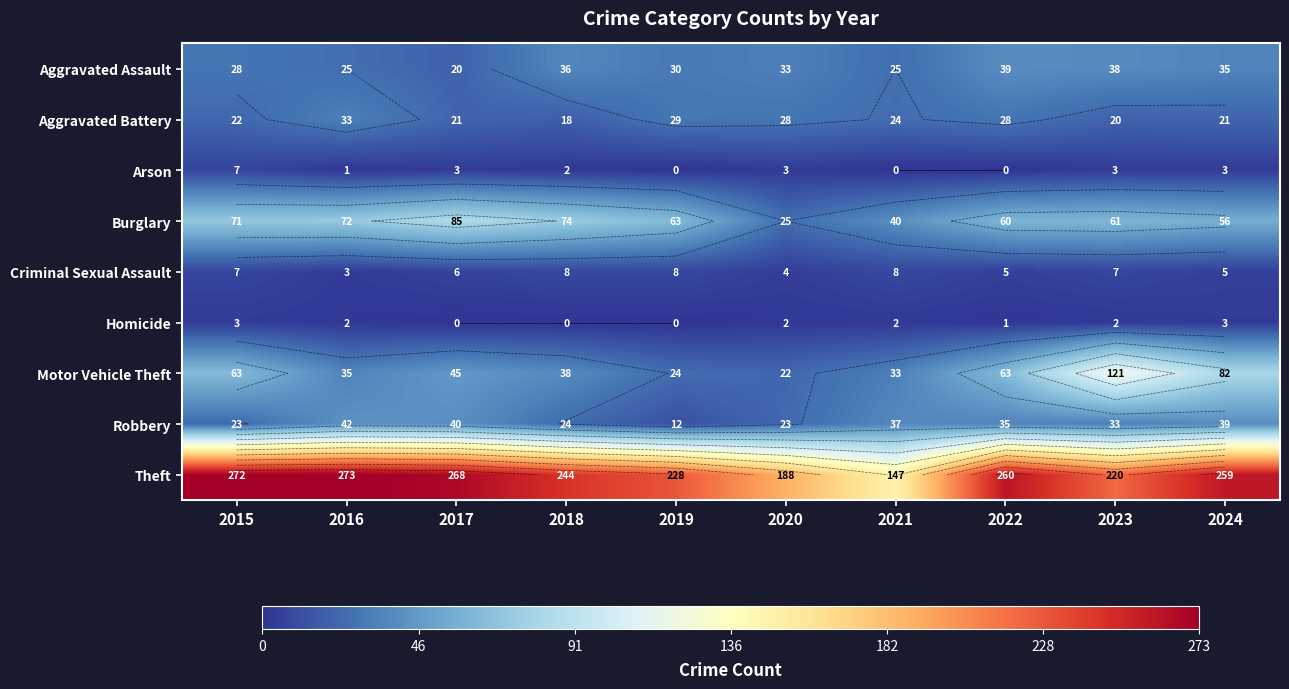

The Theft series shows 188 at 2020. True or false?

True